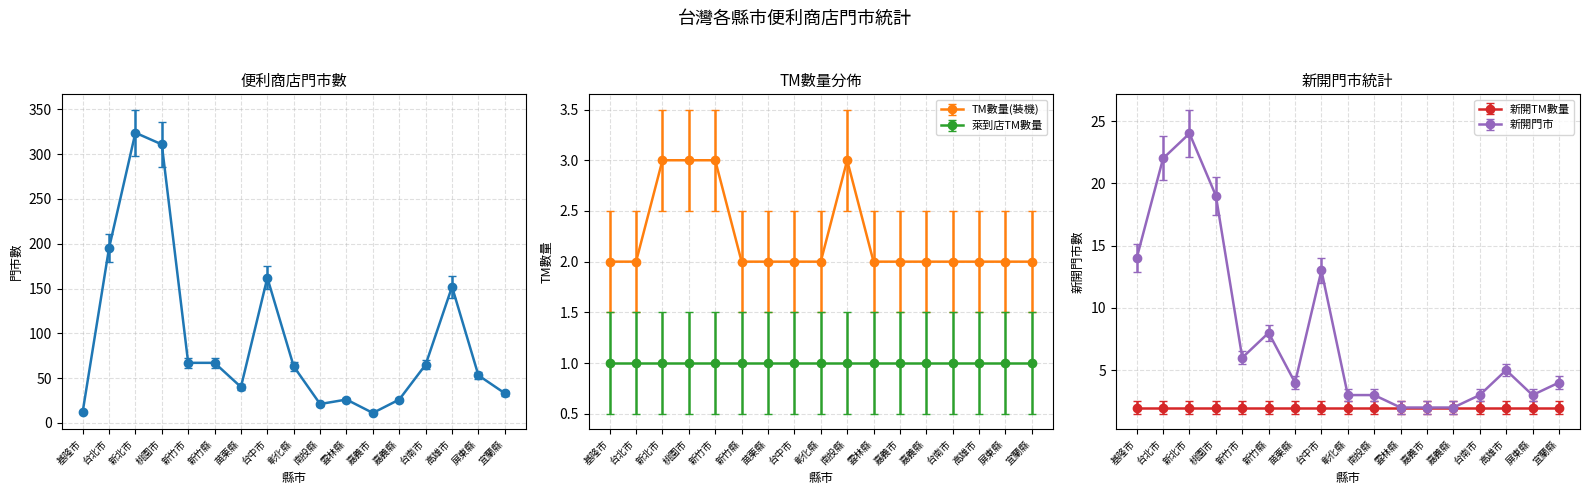

Is the value of TM數量(裝機) at 基隆市 greater than the value of 萊到店TM數量 at 嘉義市?

Yes